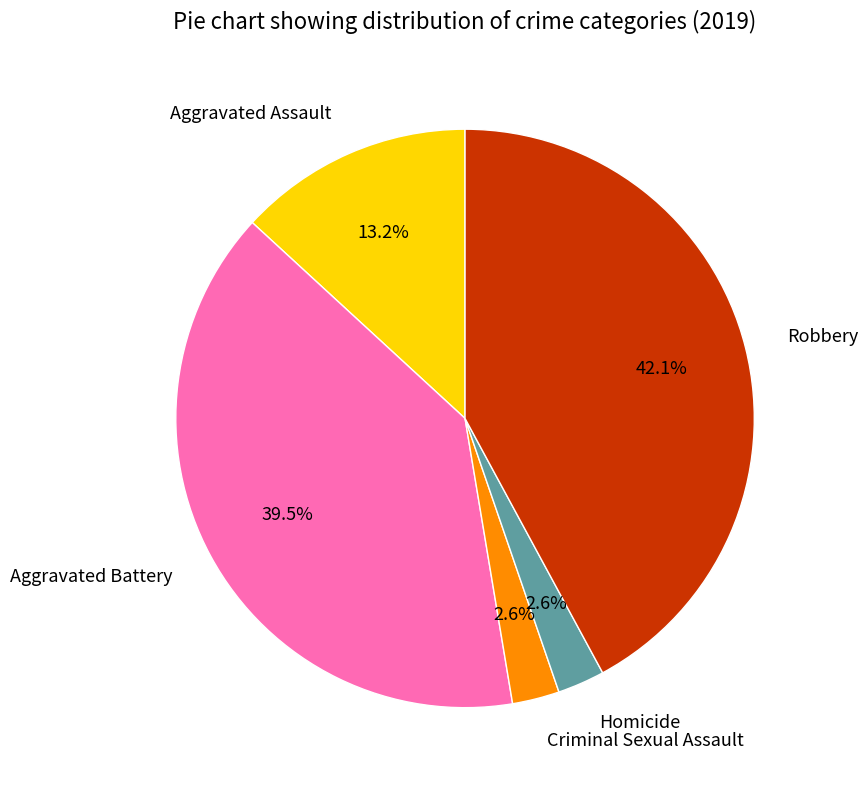

Is there a majority slice in this chart?

No